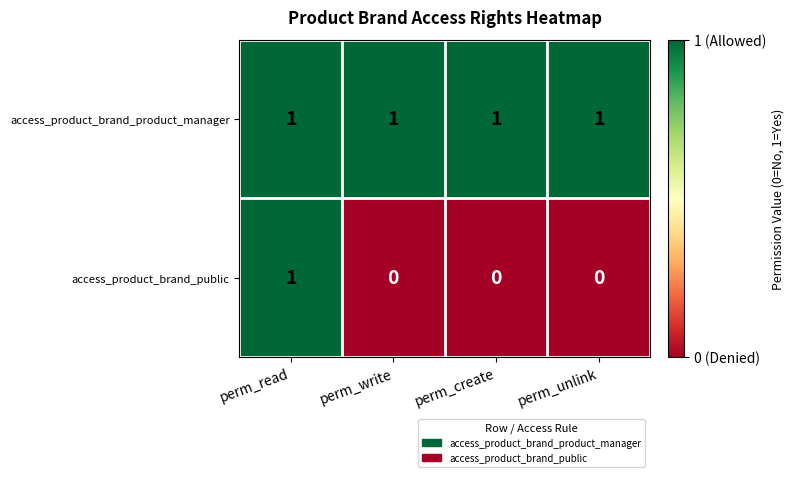

How many data points does each series have?

4